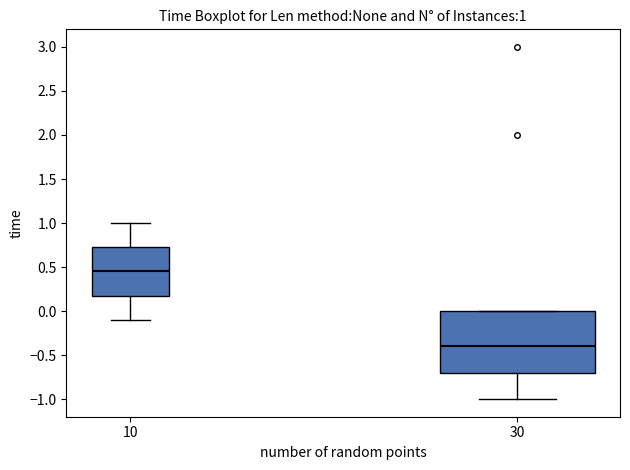

Comparing the boxes themselves (not the whiskers), which one is the tallest?

30